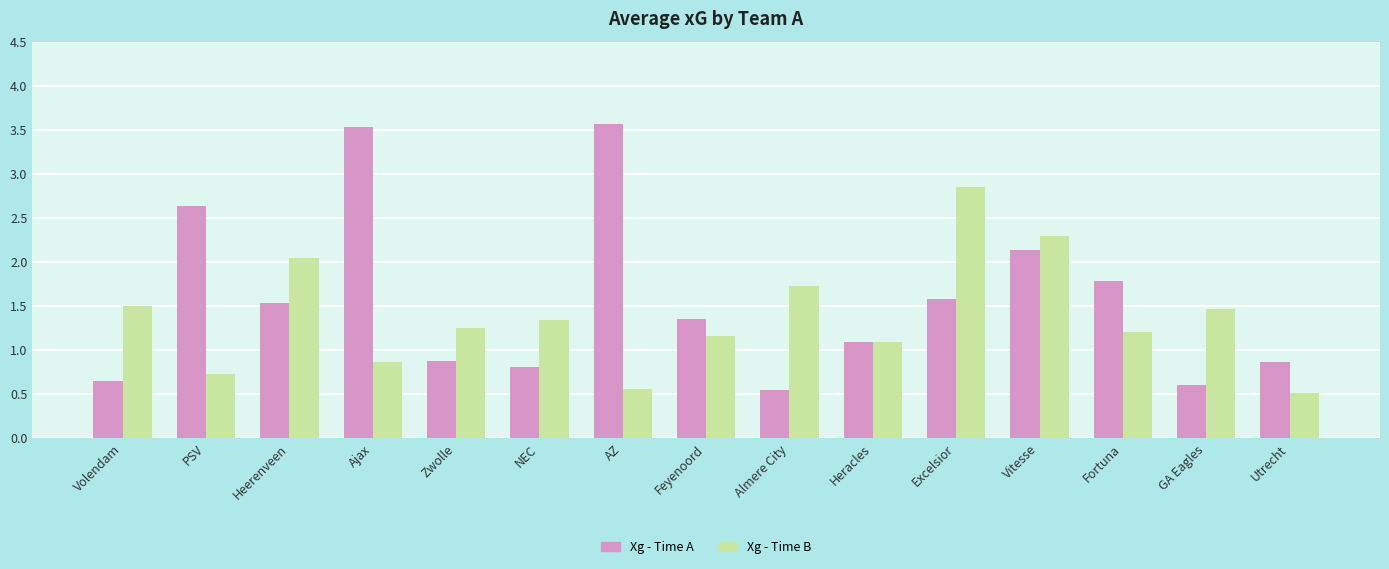

Which series has the largest range (max minus min)?

Xg - Time A